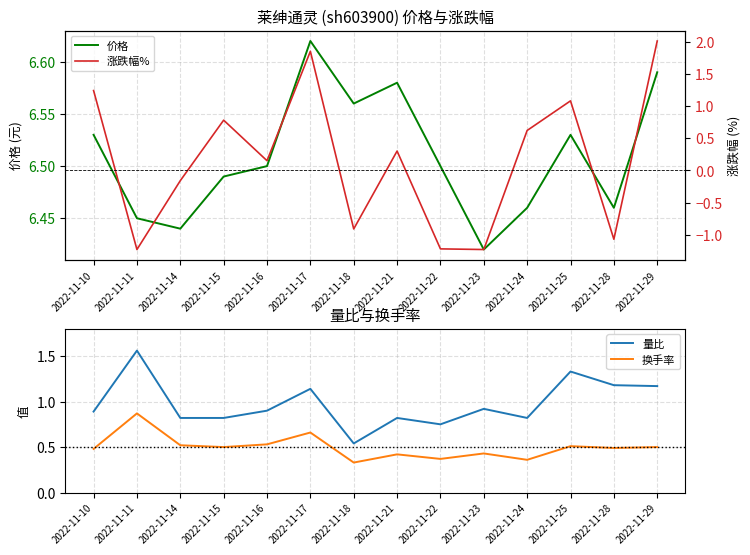

Which series has the largest total across all categories?

价格